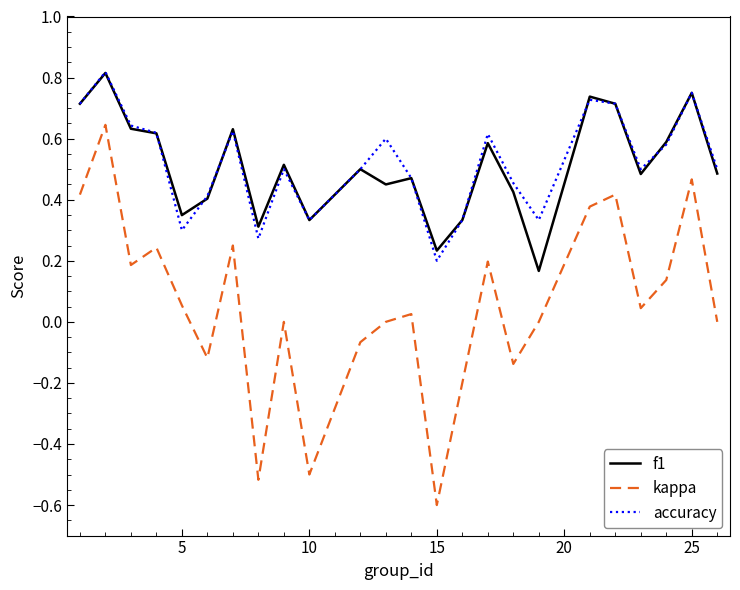

True or false: kappa and accuracy cross at least once.

False